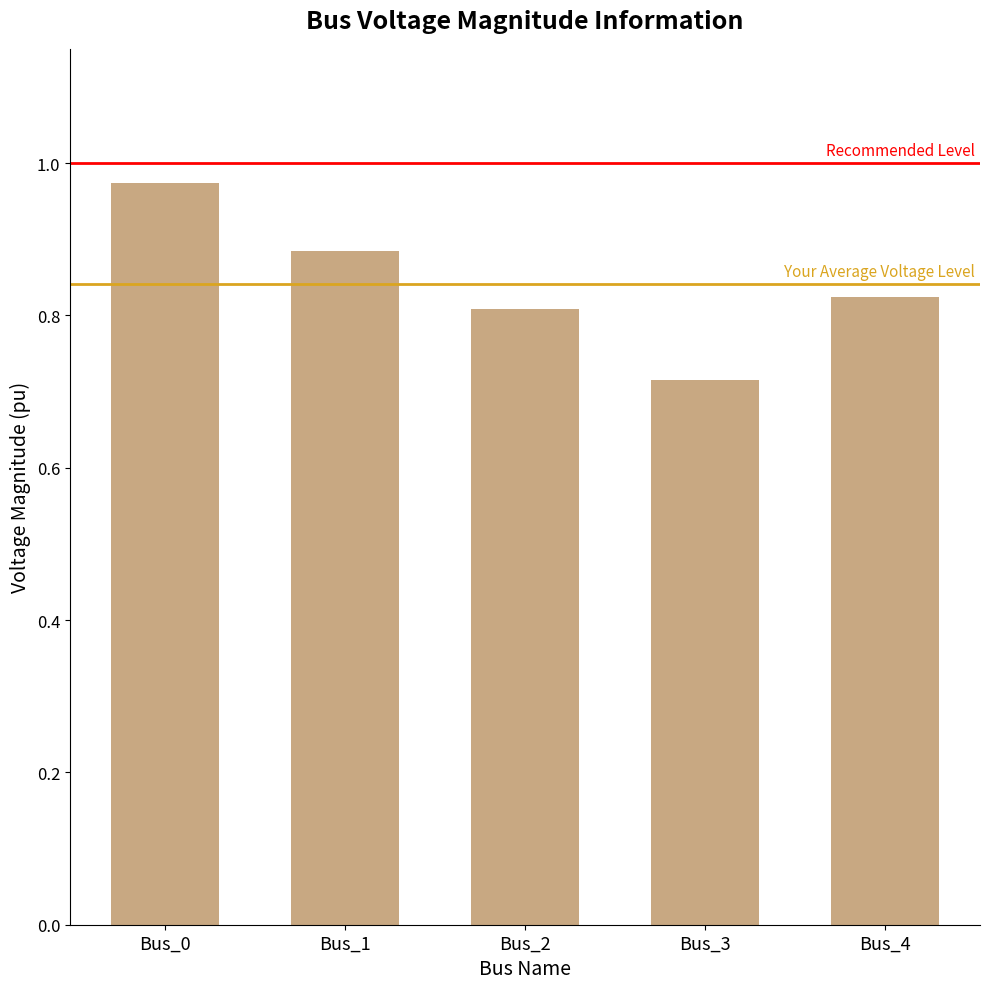

How many values are between 0 and 1?

5